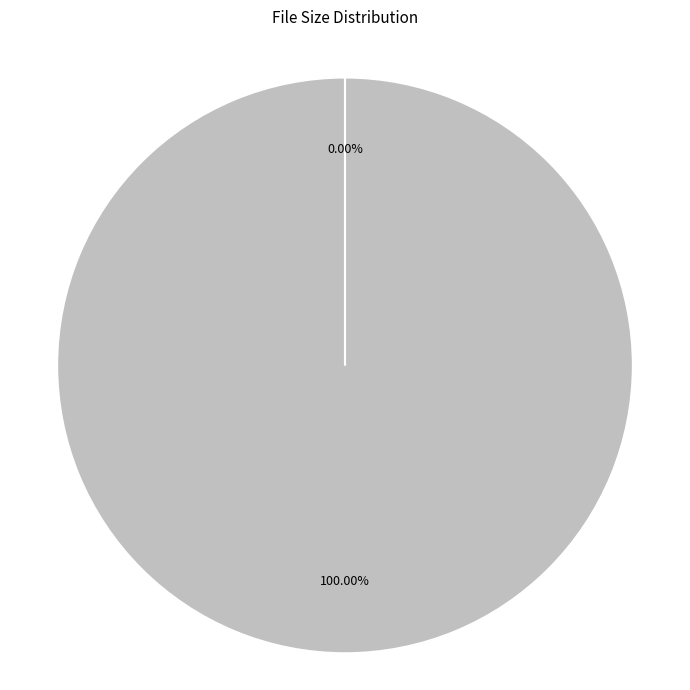

Does any single category account for the majority?

Yes